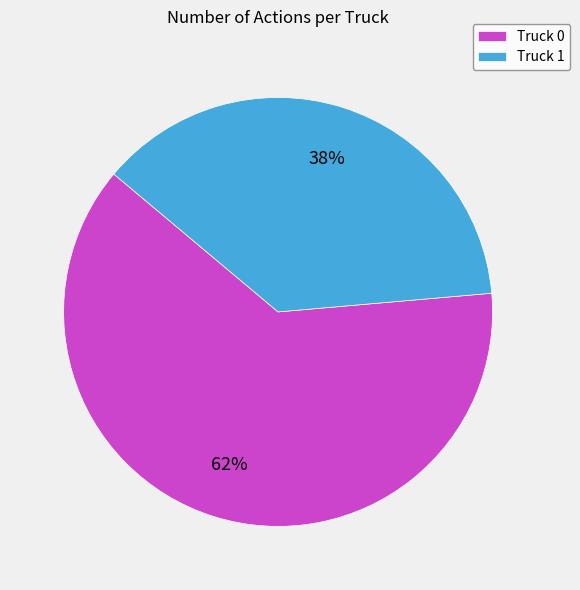

Rank the categories by value from lowest to highest.

Truck 1, Truck 0